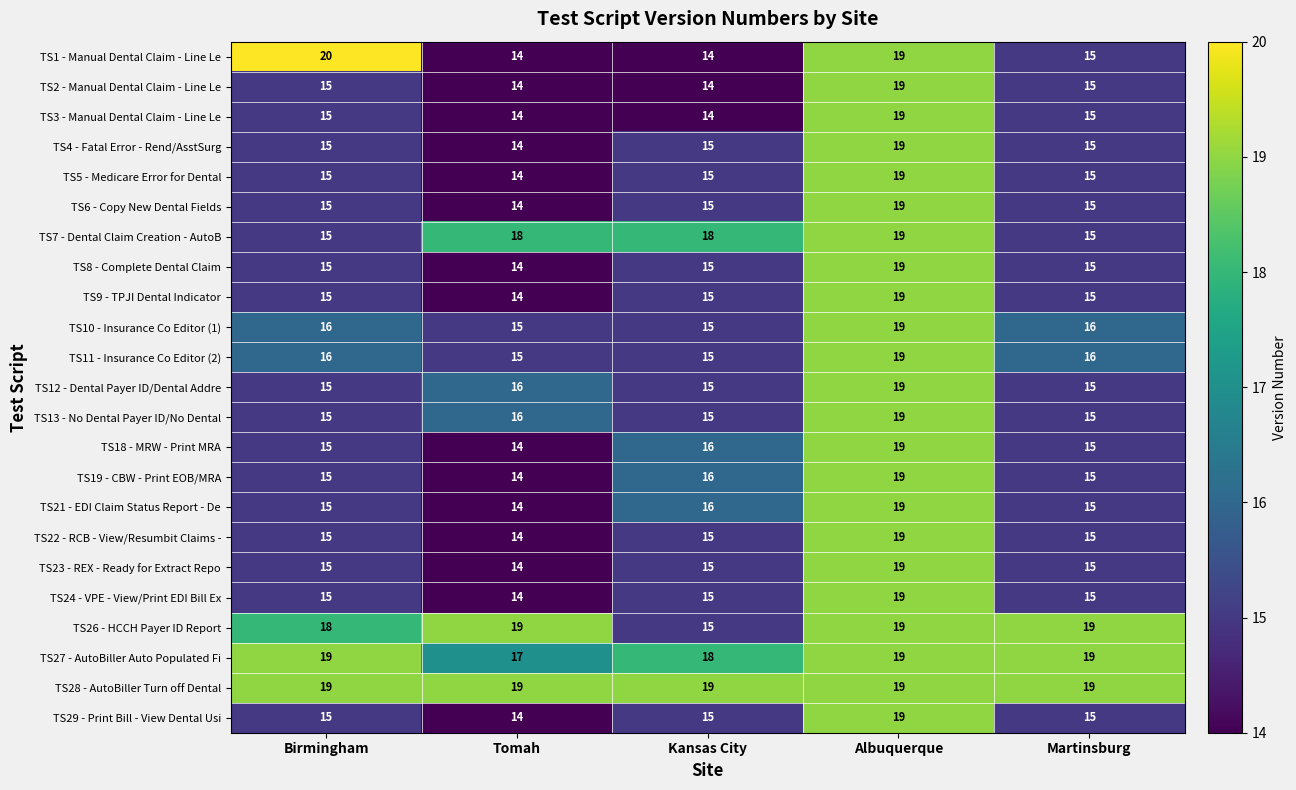

What is the greatest value displayed?

20